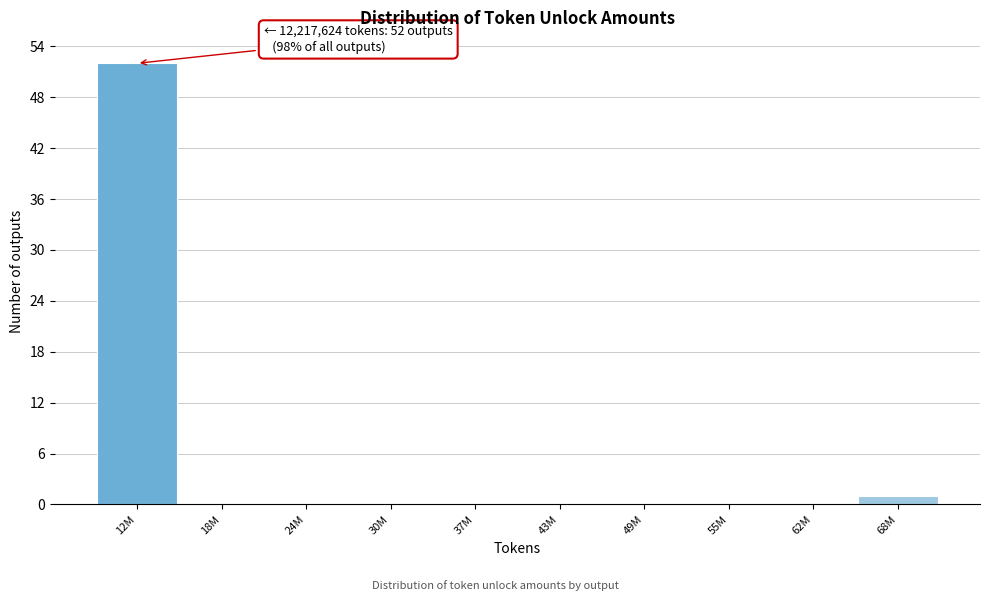

Reading right to left, list all the values displayed in this chart.

68M=1	62M=0	55M=0	49M=0	43M=0	37M=0	30M=0	24M=0	18M=0	12M=52